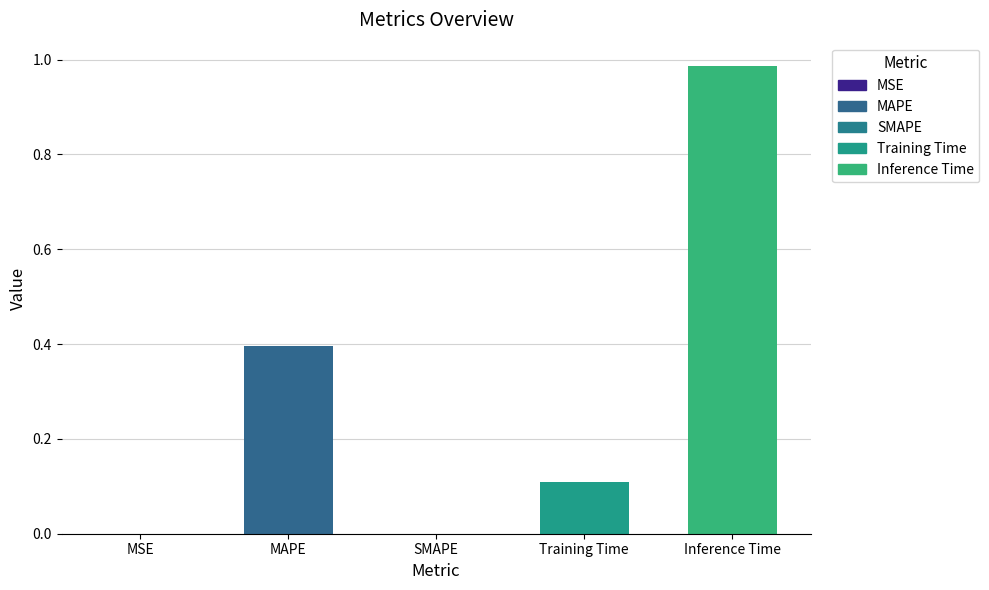

Is it true that the value at MSE is 0.0?

True